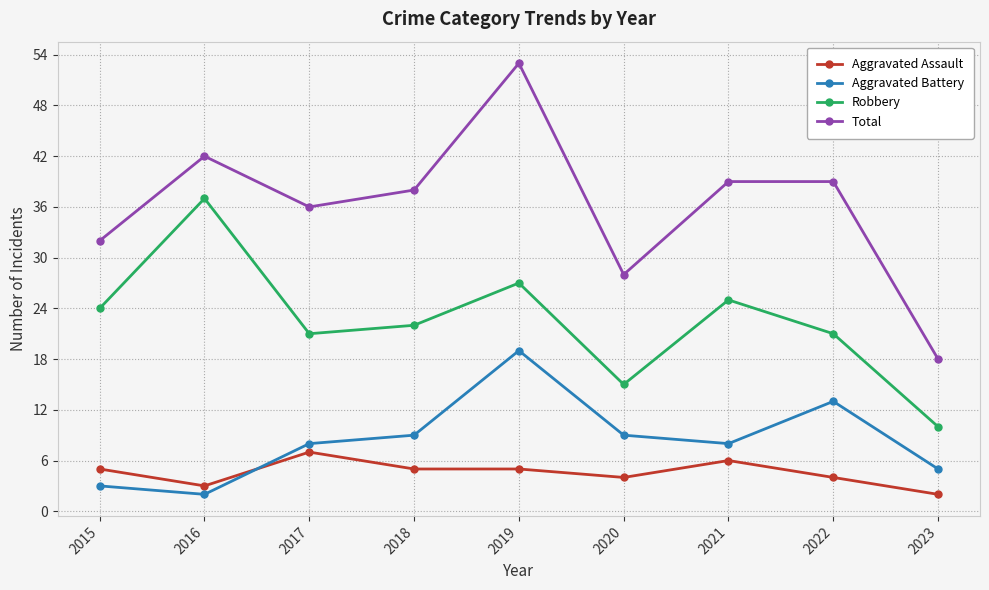

Reading left to right, transcribe all the data shown in this chart.

Aggravated Assault: 2015=5	2016=3	2017=7	2018=5	2019=5	2020=4	2021=6	2022=4	2023=2
Aggravated Battery: 2015=3	2016=2	2017=8	2018=9	2019=19	2020=9	2021=8	2022=13	2023=5
Robbery: 2015=24	2016=37	2017=21	2018=22	2019=27	2020=15	2021=25	2022=21	2023=10
Total: 2015=32	2016=42	2017=36	2018=38	2019=53	2020=28	2021=39	2022=39	2023=18